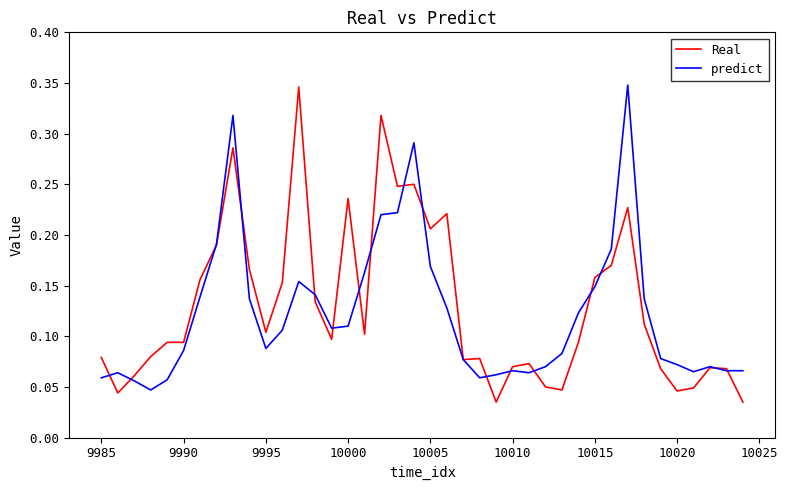

The Real series shows 0.1 at 10000. True or false?

False